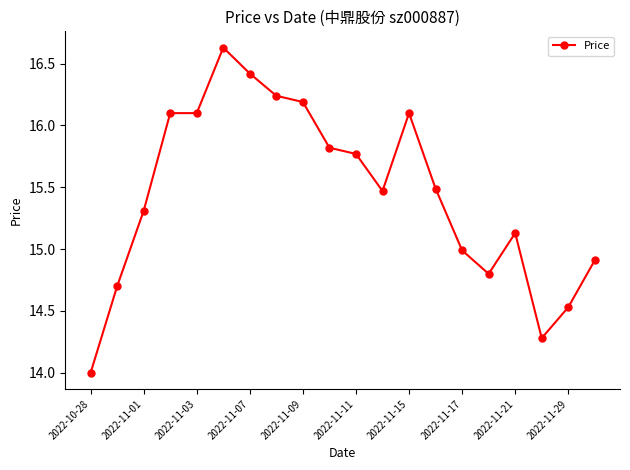

What is the smallest value displayed?

14.0